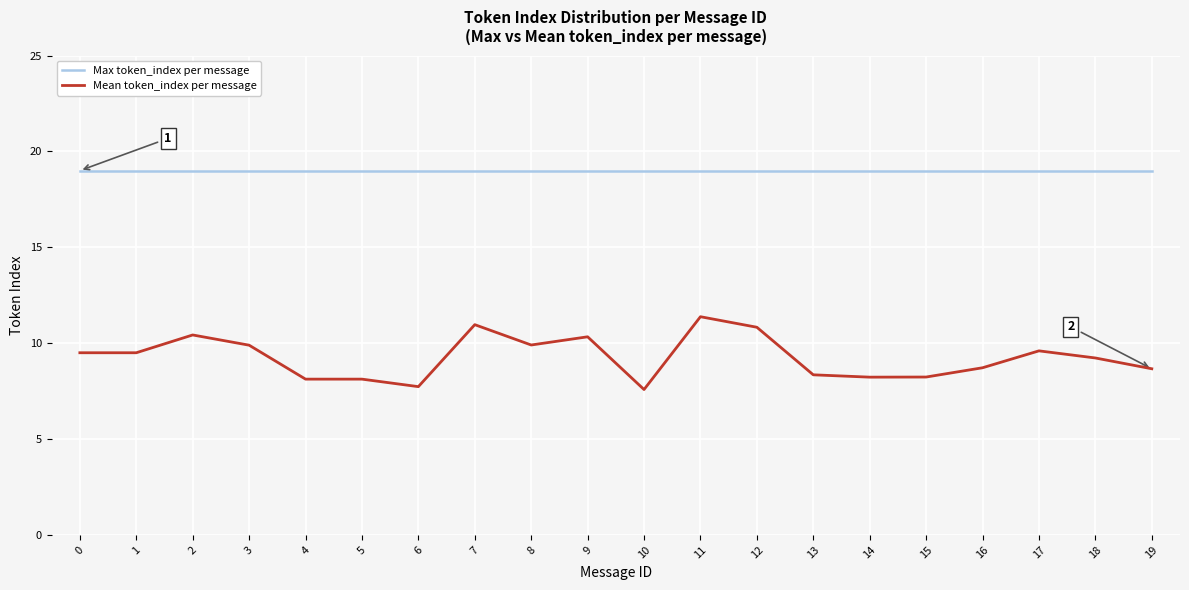

At which category is the sum across all series the highest?

11